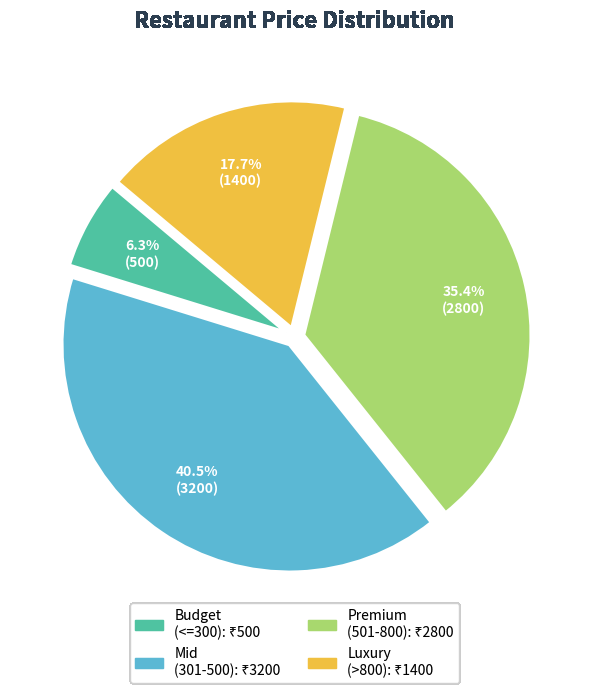

Does any single category account for the majority?

No